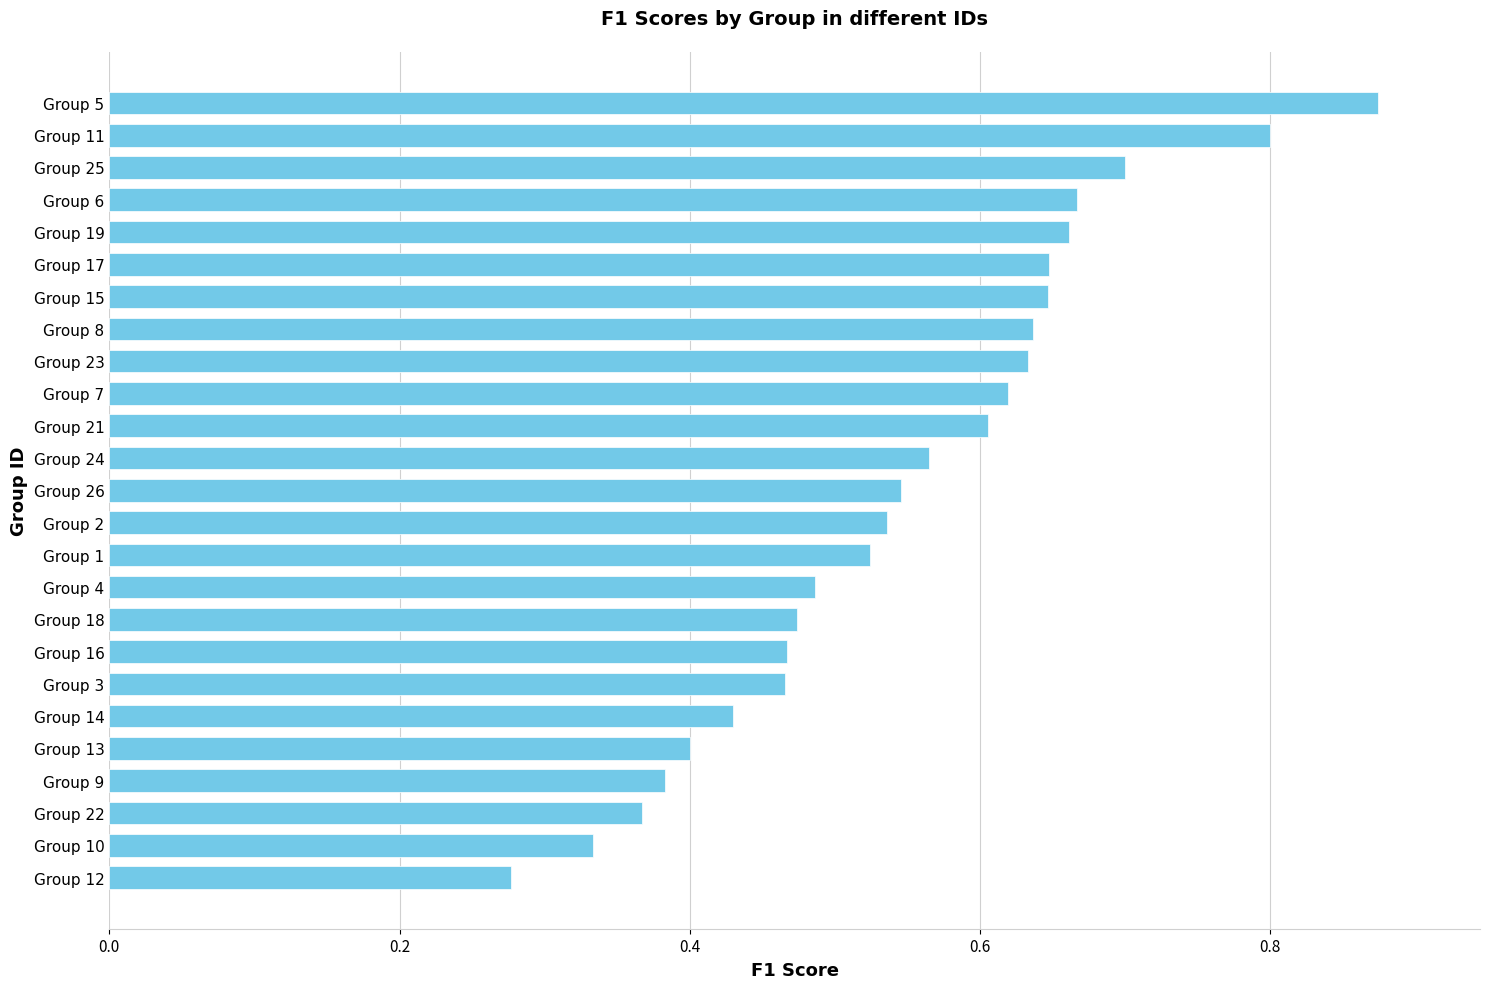

What is the sum of all values?

13.7